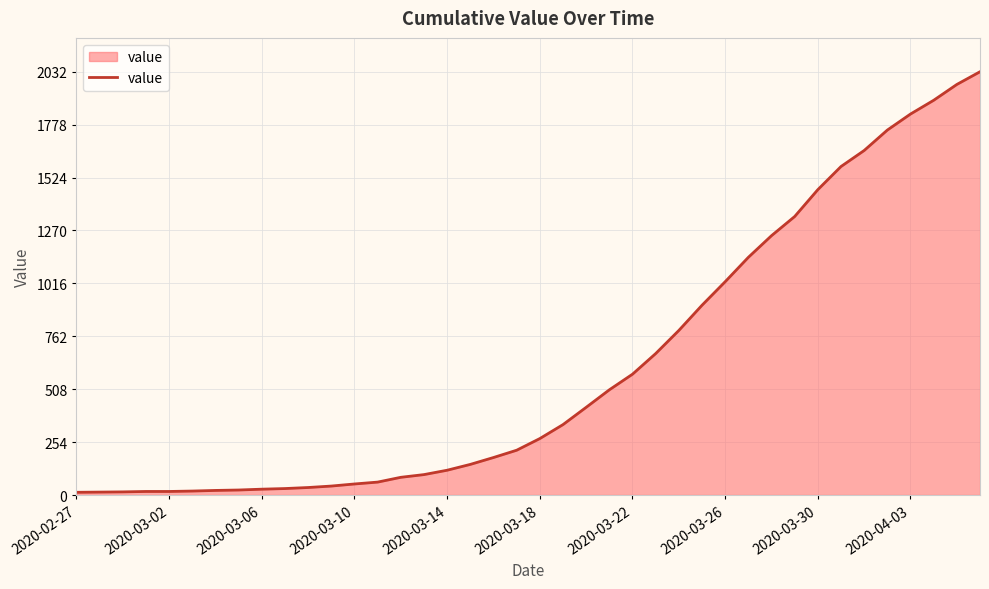

What is the greatest value displayed?

2032